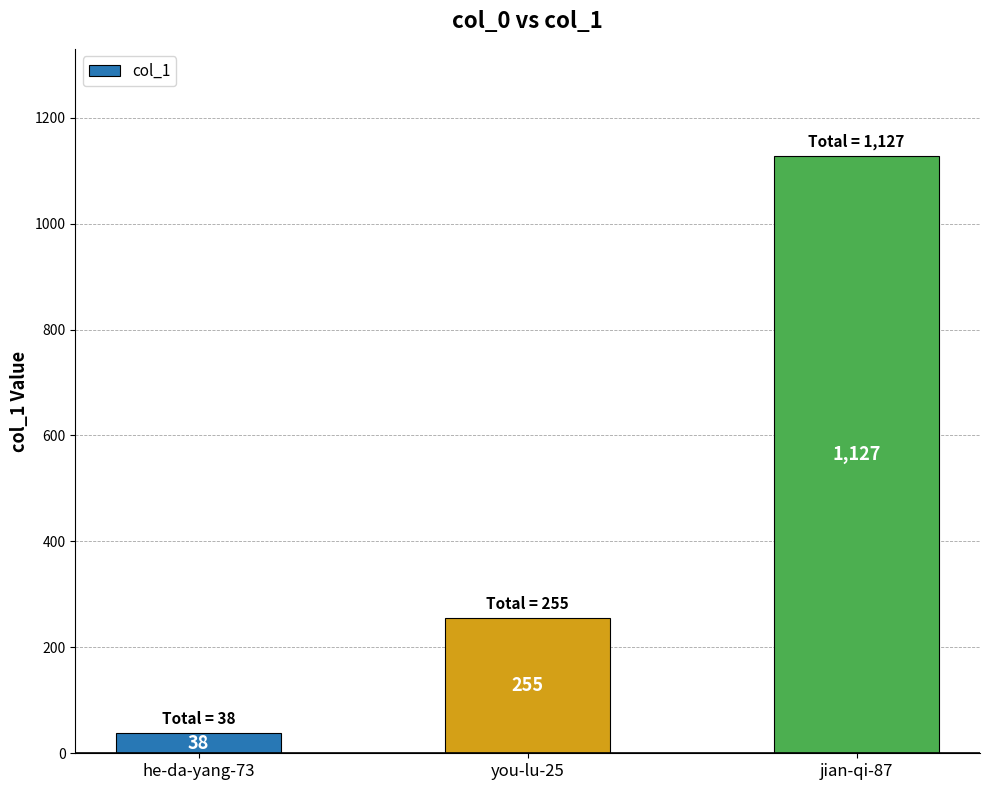

Rank the categories by value from highest to lowest.

jian-qi-87, you-lu-25, he-da-yang-73